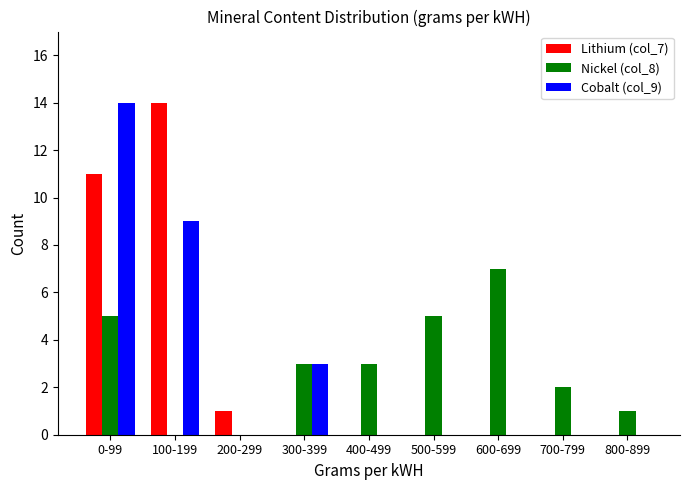

Reading right to left, what are all the values shown in this chart?

Lithium (col_7): 800-899=0	700-799=0	600-699=0	500-599=0	400-499=0	300-399=0	200-299=1	100-199=14	0-99=11
Nickel (col_8): 800-899=1	700-799=2	600-699=7	500-599=5	400-499=3	300-399=3	200-299=0	100-199=0	0-99=5
Cobalt (col_9): 800-899=0	700-799=0	600-699=0	500-599=0	400-499=0	300-399=3	200-299=0	100-199=9	0-99=14